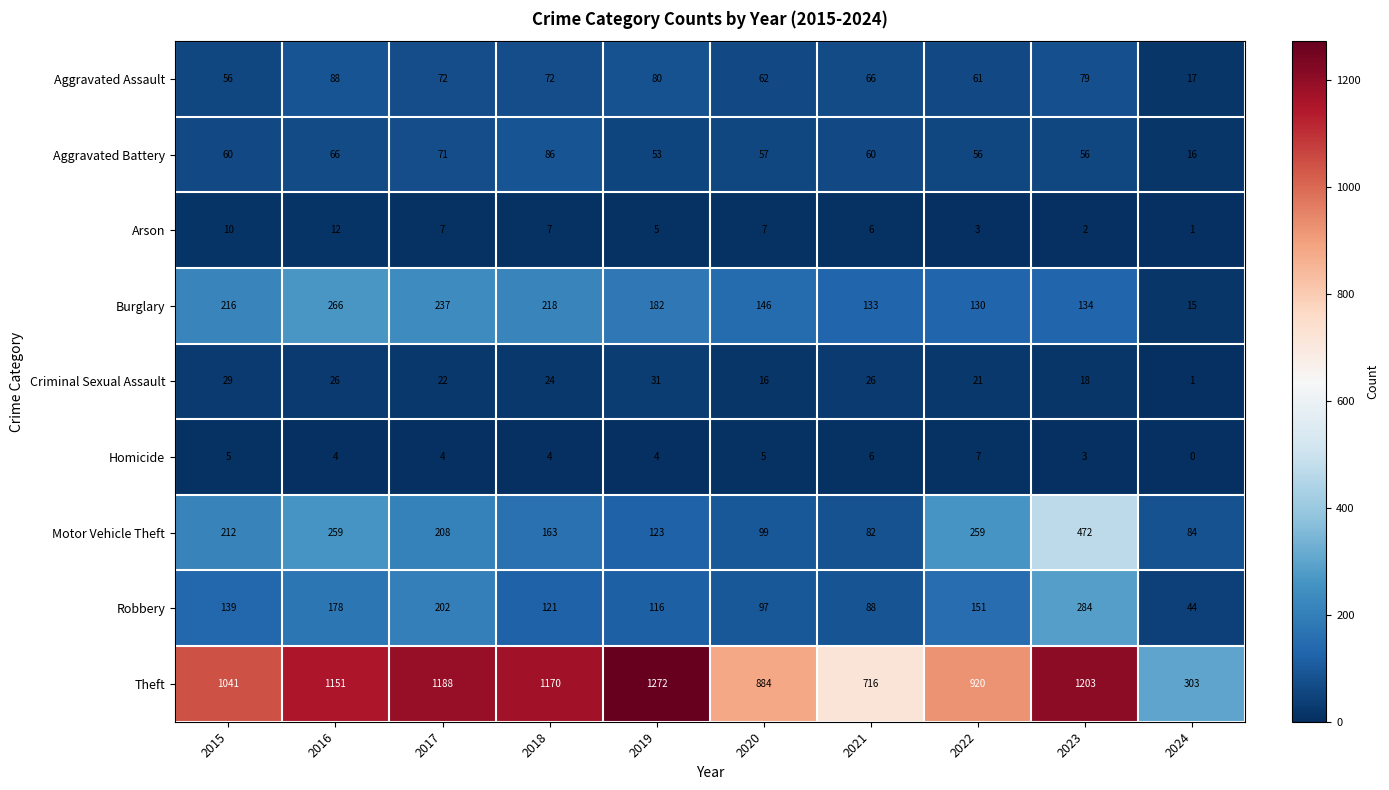

What is the difference between the Criminal Sexual Assault values at 2023 and 2015?

11